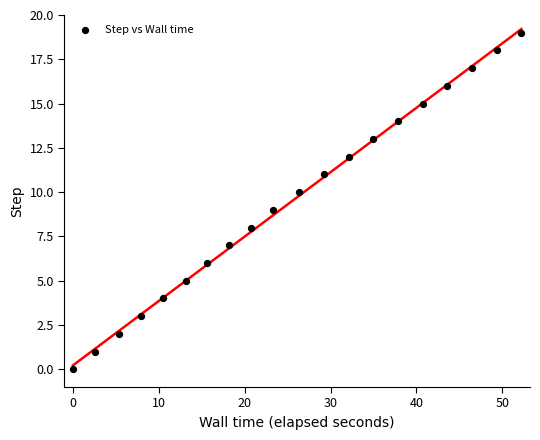

What is the range of Y values (max minus min)?

19